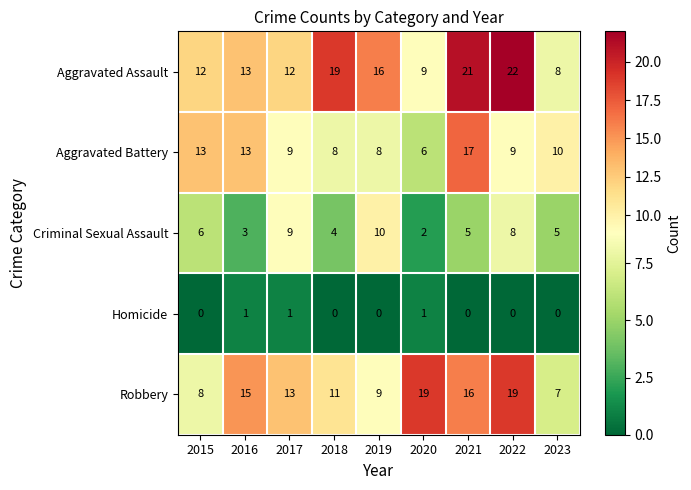

At 2015, list the series in order from largest to smallest.

Aggravated Battery, Aggravated Assault, Robbery, Criminal Sexual Assault, Homicide